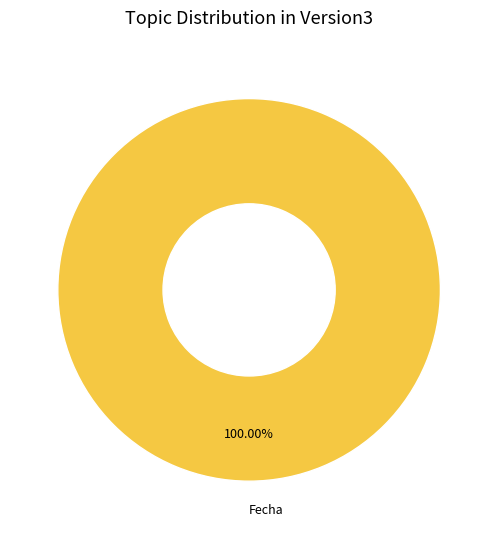

What percentage is the Fecha slice, to the nearest percent?

100%